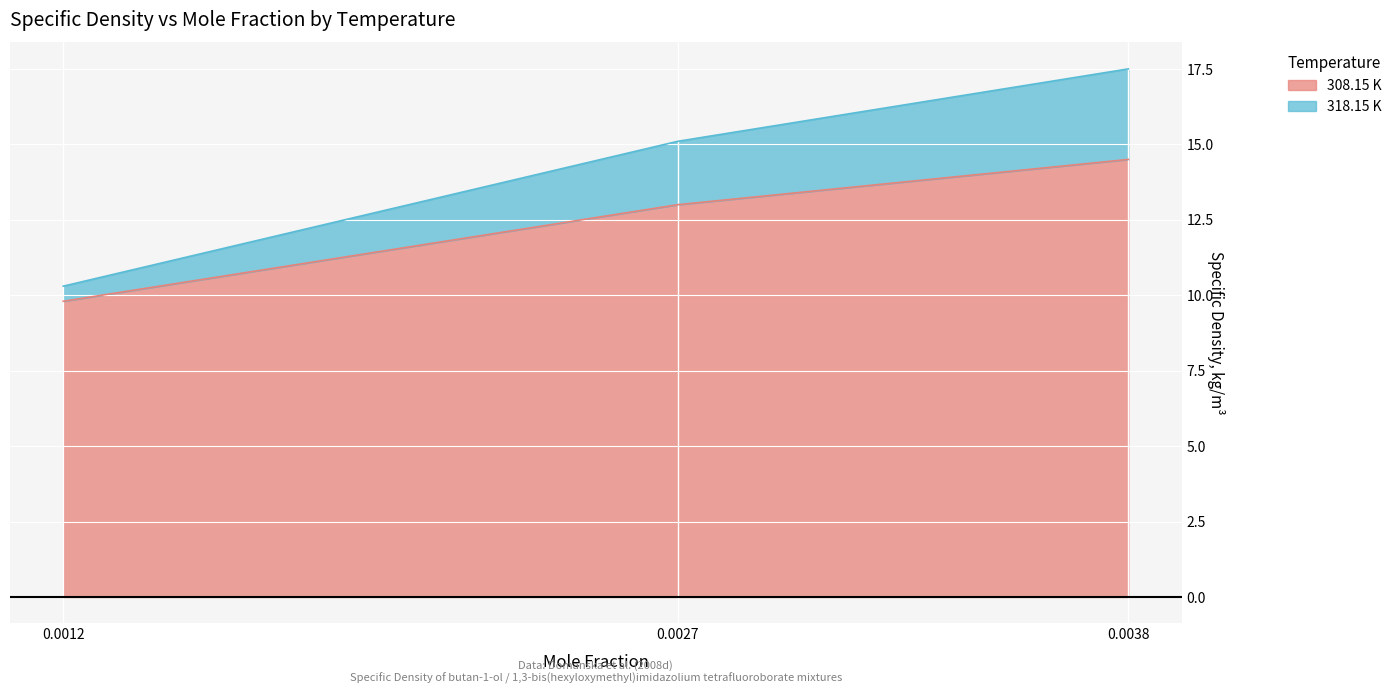

What is the spread (max minus min) of values at 0.0012?

0.5